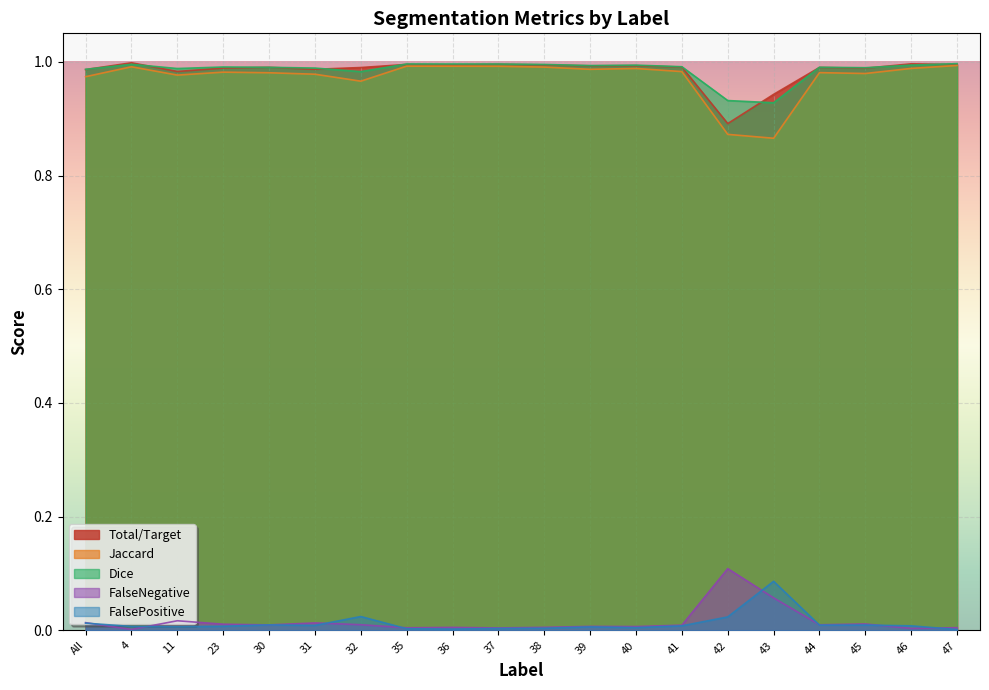

Count the number of data series in this chart.

5